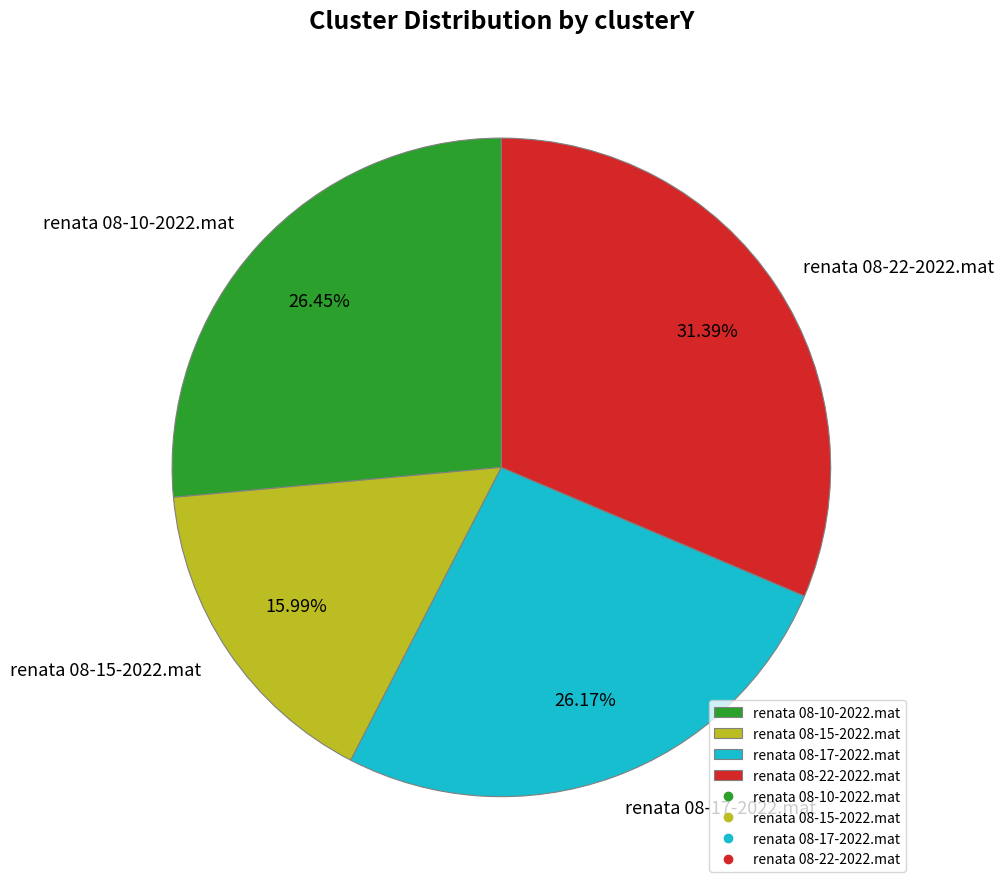

The renata 08-10-2022.mat slice represents 26% of the pie. True or false?

True